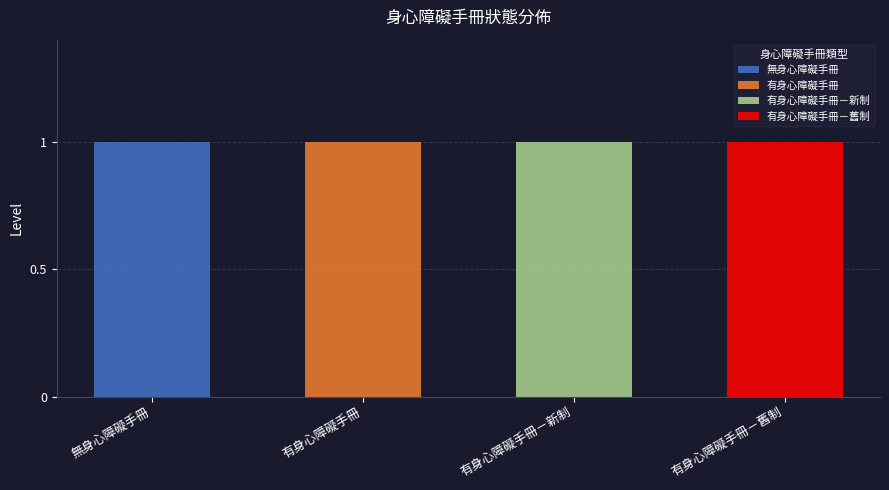

Reading left to right, what are the values for 無身心障礙手冊?

無身心障礙手冊=1	有身心障礙手冊=0	有身心障礙手冊－新制=0	有身心障礙手冊－舊制=0